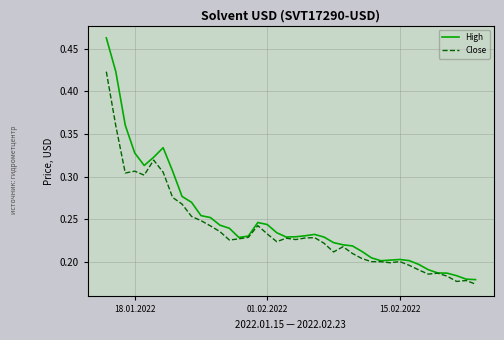

List the series in order of their peak value, lowest first.

Close, High